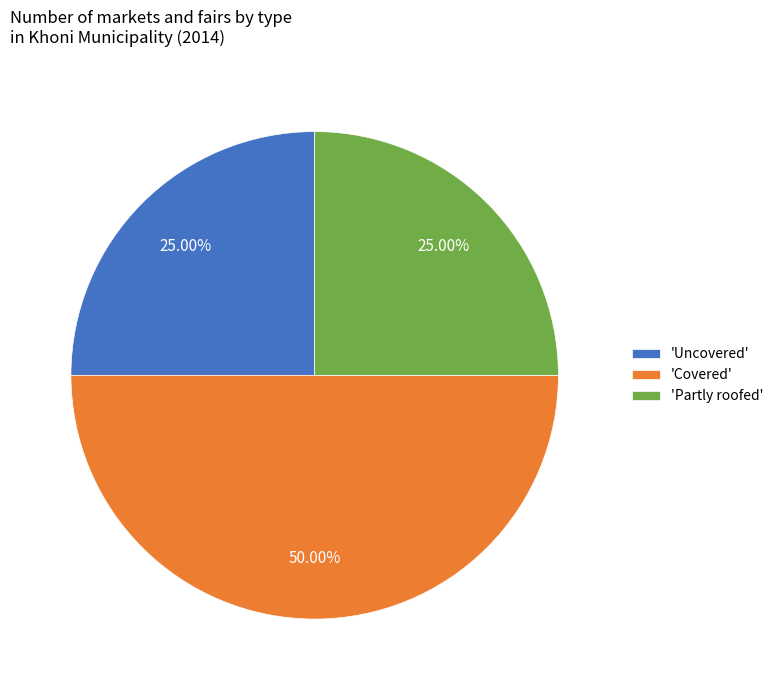

Which category has the biggest portion of the pie?

'Covered'